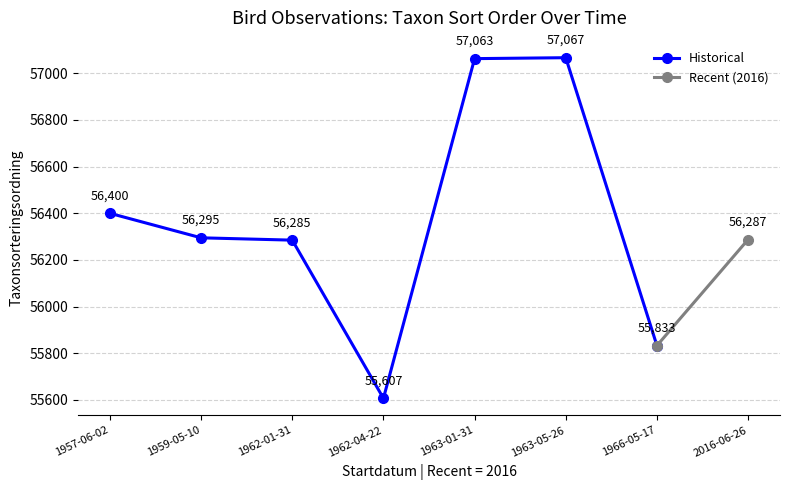

Where does the Historical series first go above 56295?

1957-06-02